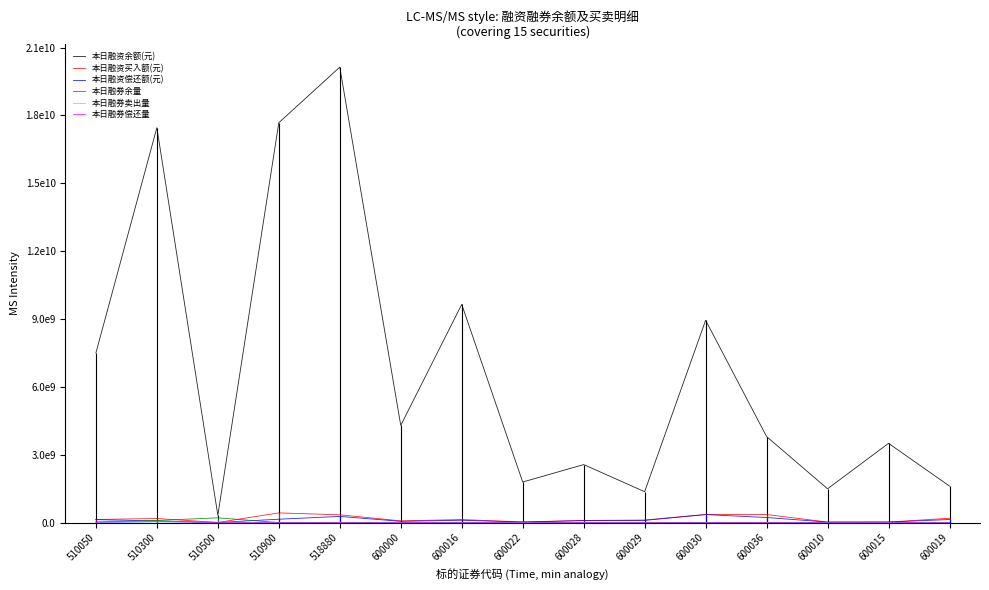

List the series in order of their peak value, highest first.

本日融资余额(元), 本日融资买入额(元), 本日融资偿还额(元), 本日融券余量, 本日融券偿还量, 本日融券卖出量